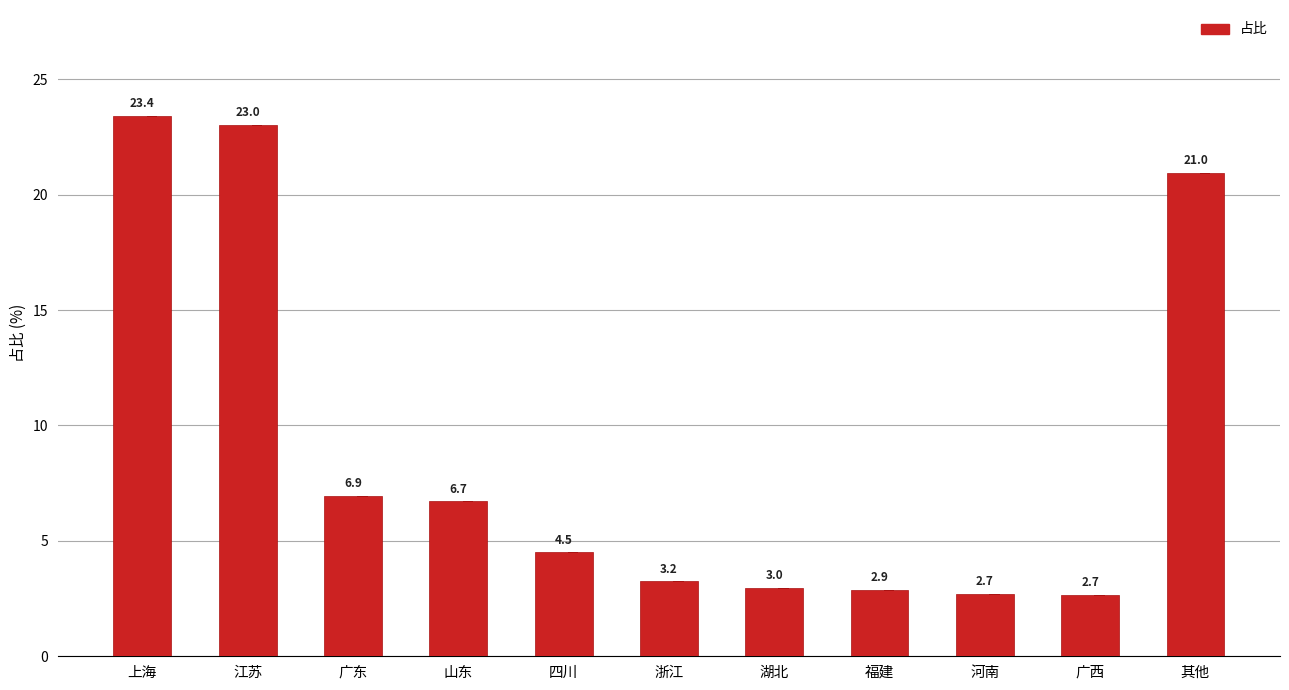

What is the difference between the second highest and second lowest values?

20.3